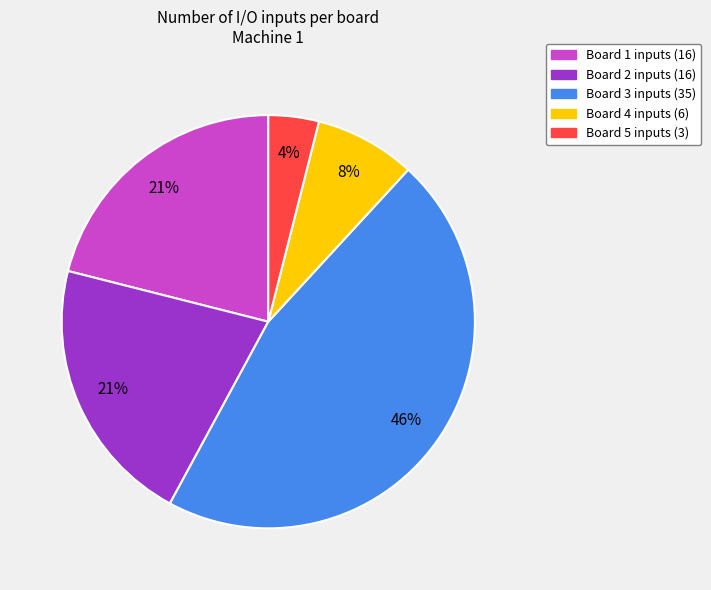

What percentage is the Board 2 slice, to the nearest percent?

21%